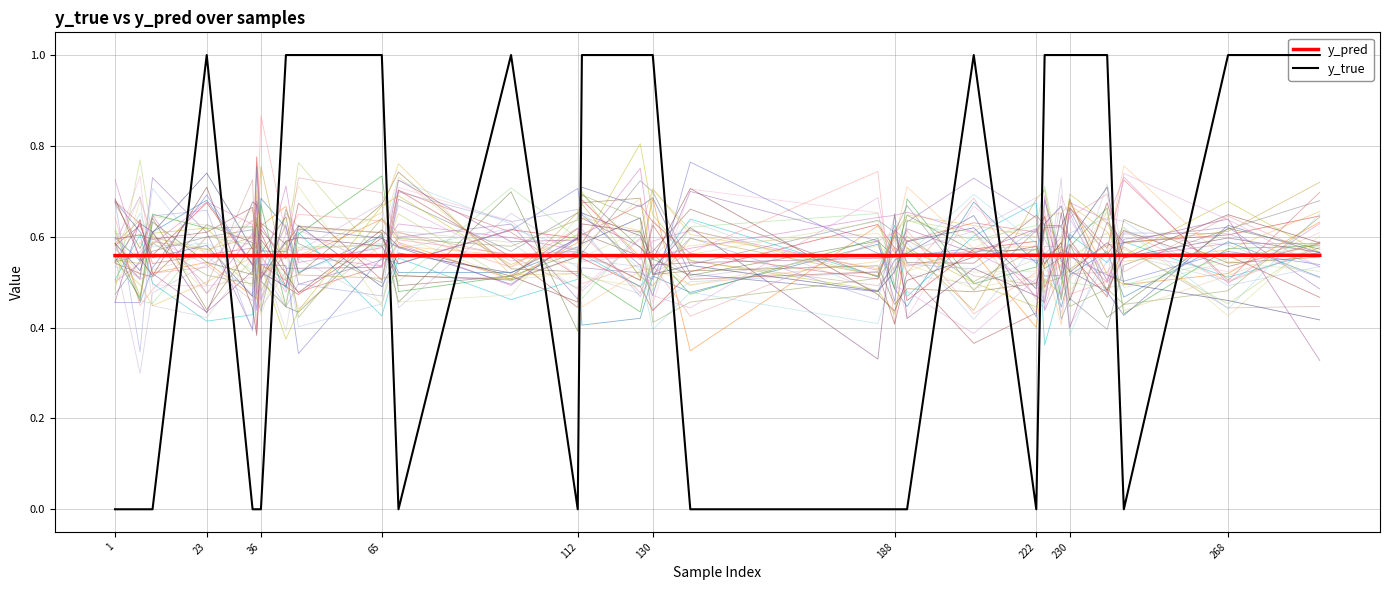

How many times do y_pred and y_true cross each other?

13